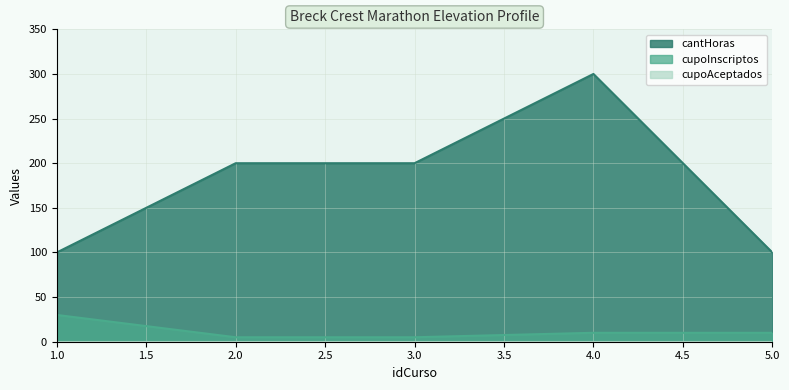

Is the value of cantHoras at 2.0 greater than the value of cupoInscriptos at 1.0?

Yes